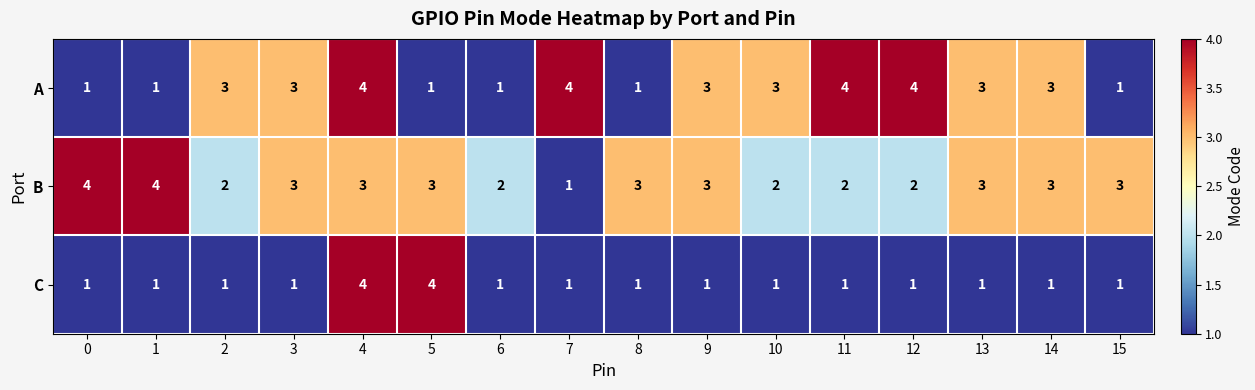

True or false: C has a value of 4 at 4.

True